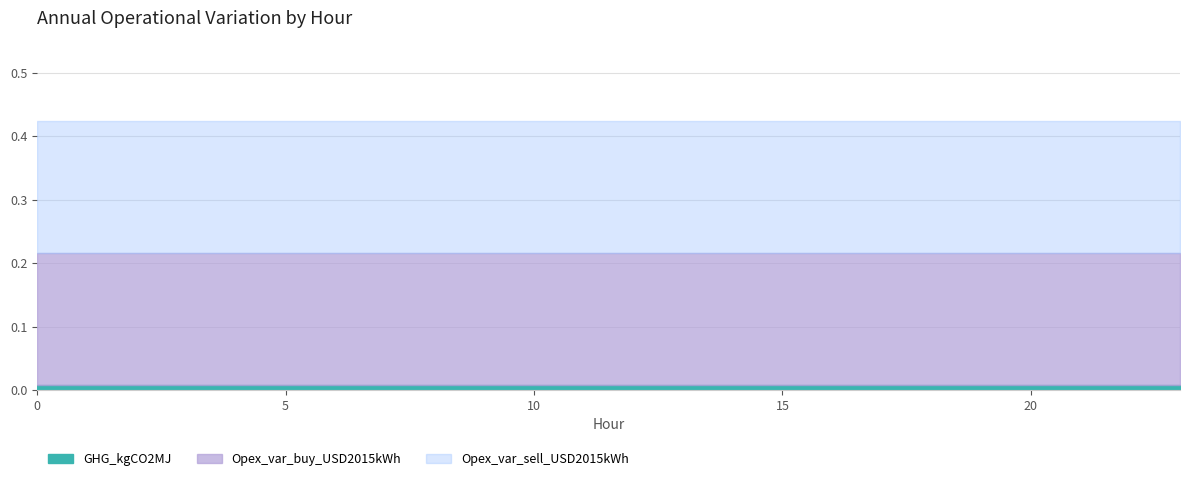

How many data points does each series have?

24